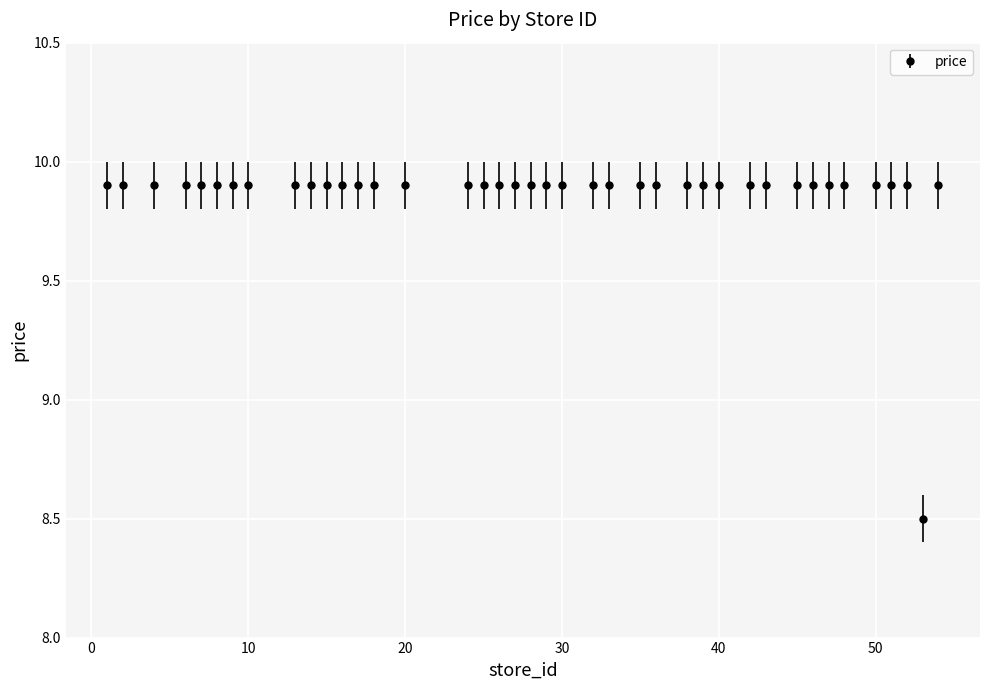

What is the value of the 35th point from the left?

9.9